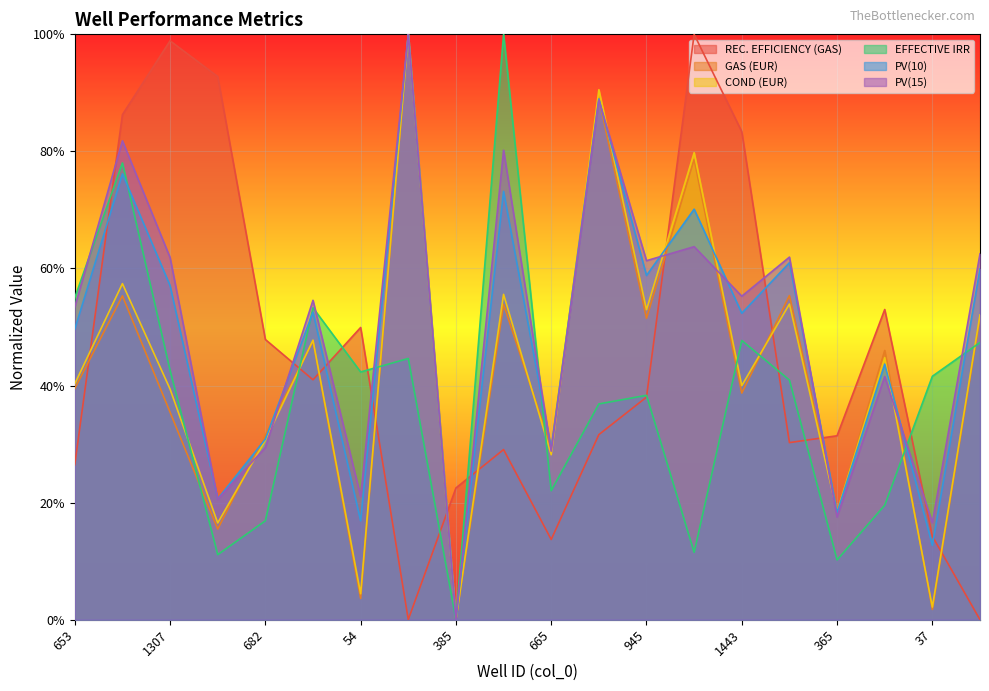

Between 682 and 1911, which series saw the biggest shift?

REC. EFFICIENCY (GAS)